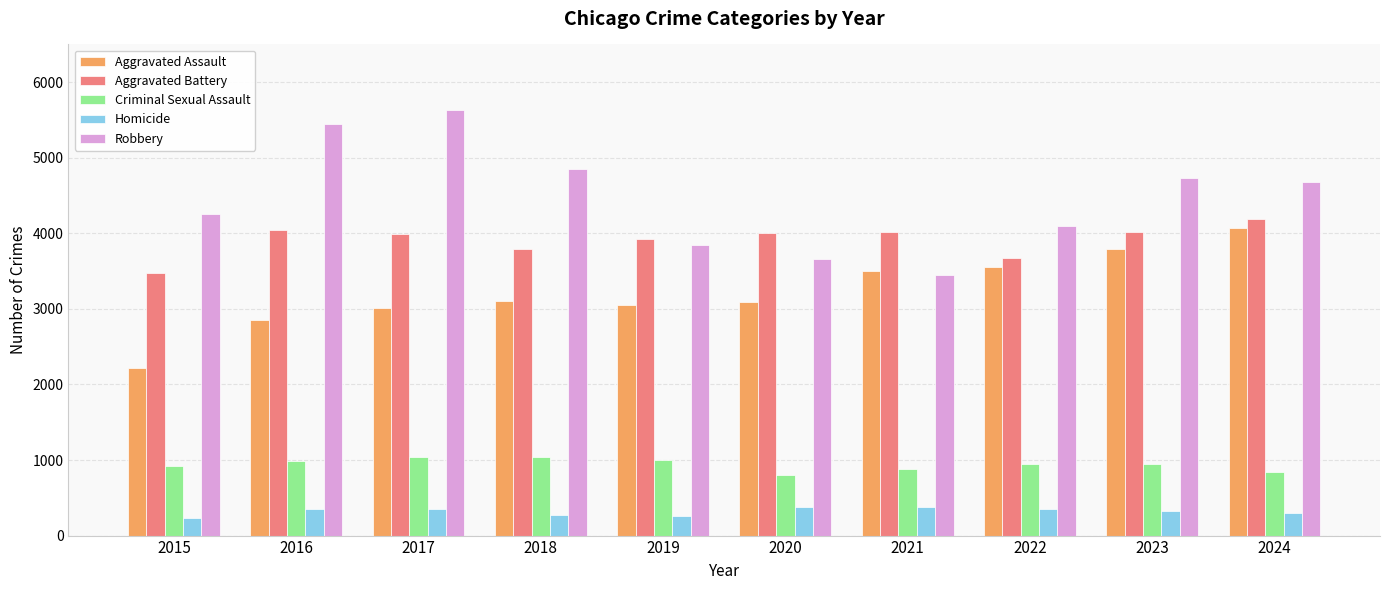

What is the smallest value displayed?

239